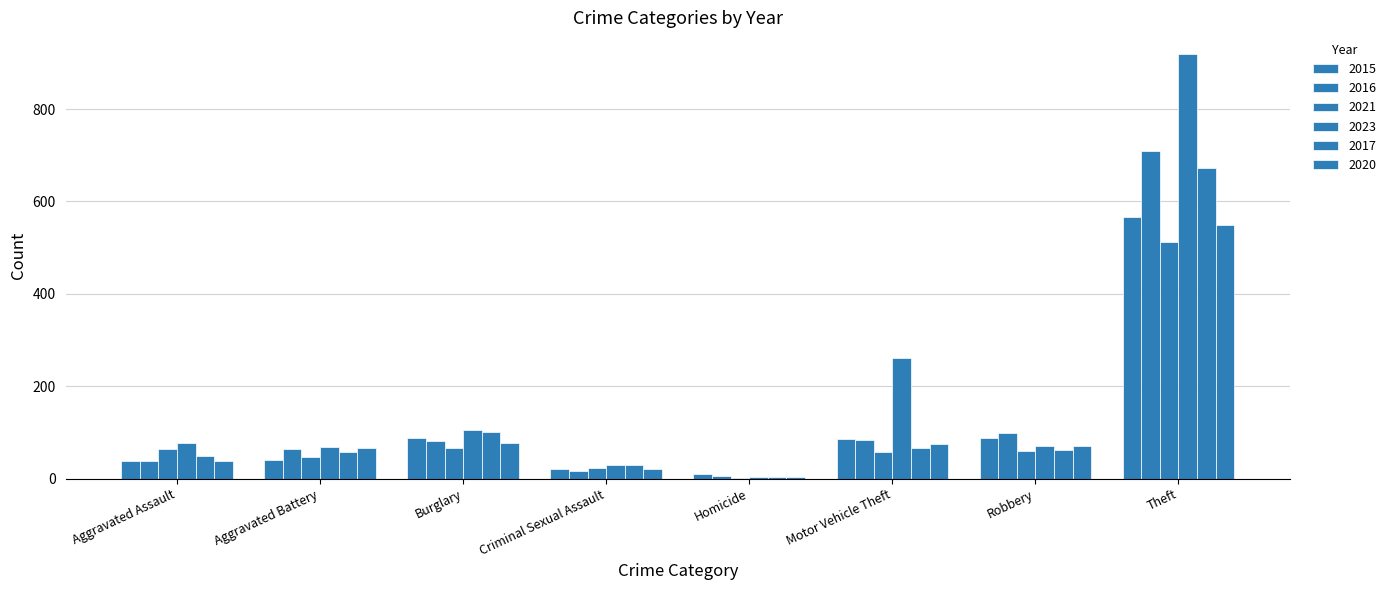

What is the difference between the second highest and second lowest values in the 2021 series?

44